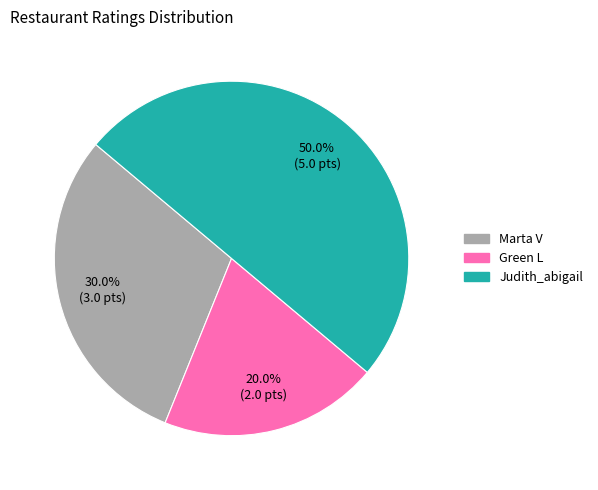

The Judith_abigail slice represents 50% of the pie. True or false?

True